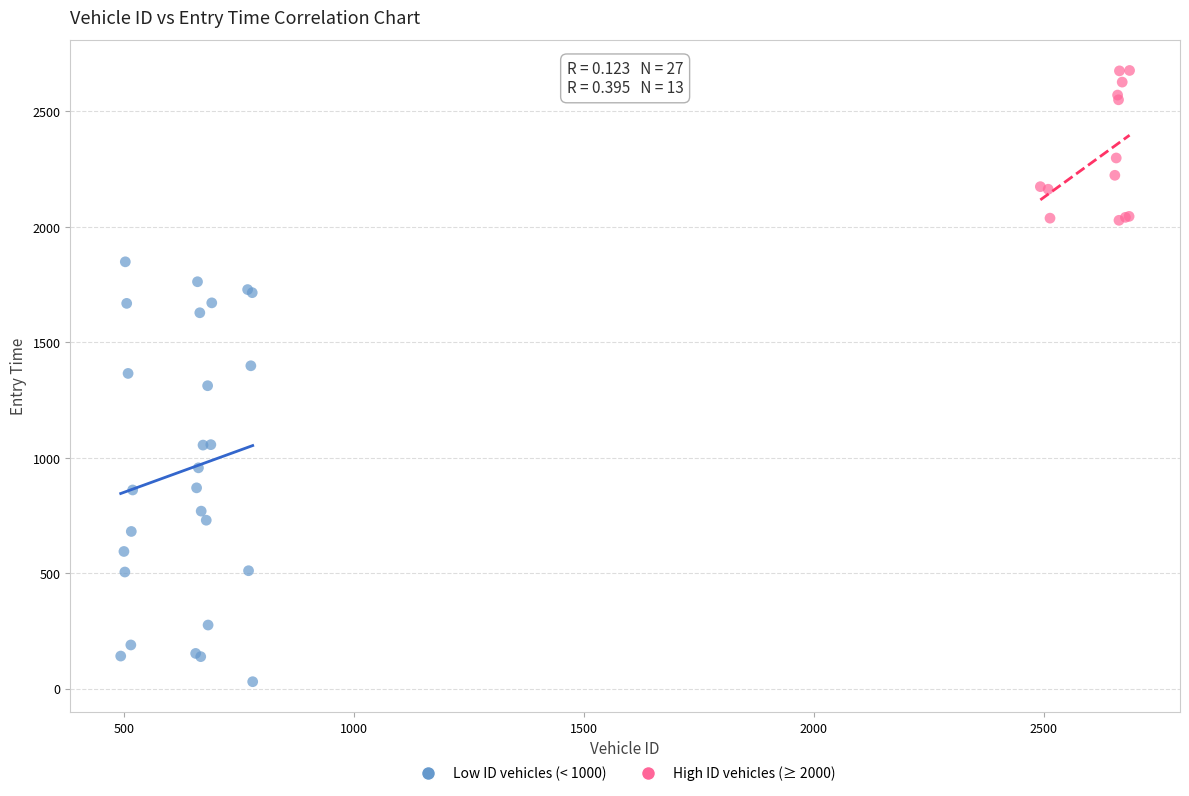

Which series has the widest spread of Y values?

Low ID vehicles (< 1000)